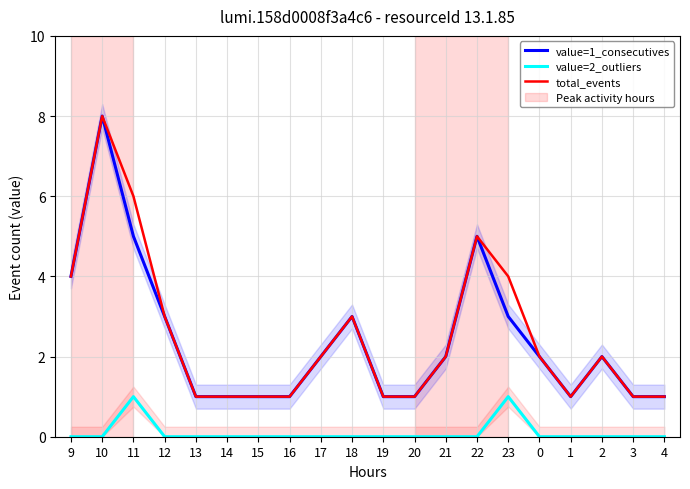

What is the label of the 20th point from the right?

9